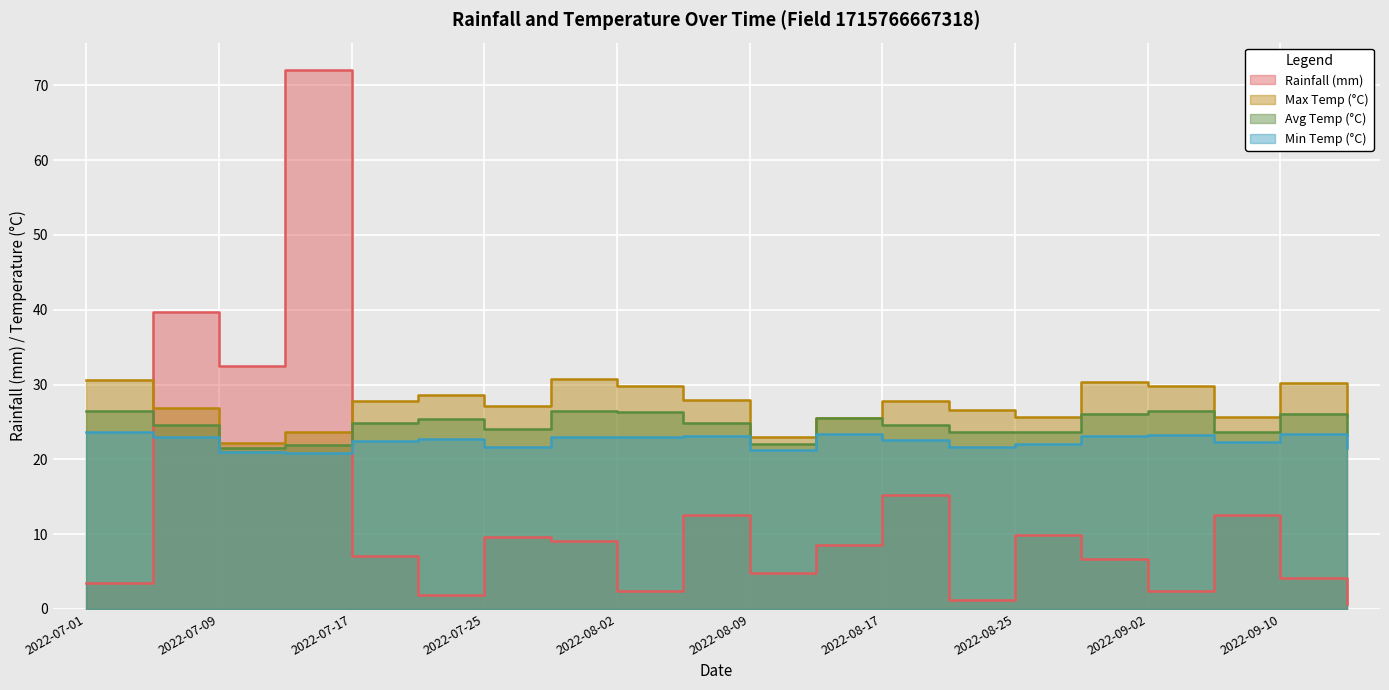

Rank the categories by min_temp_c value from highest to lowest.

2022-07-01, 2022-08-13, 2022-09-10, 2022-09-02, 2022-08-06, 2022-08-29, 2022-07-05, 2022-07-29, 2022-08-02, 2022-07-21, 2022-08-17, 2022-07-17, 2022-09-06, 2022-08-25, 2022-07-25, 2022-08-21, 2022-09-14, 2022-08-09, 2022-07-09, 2022-07-13